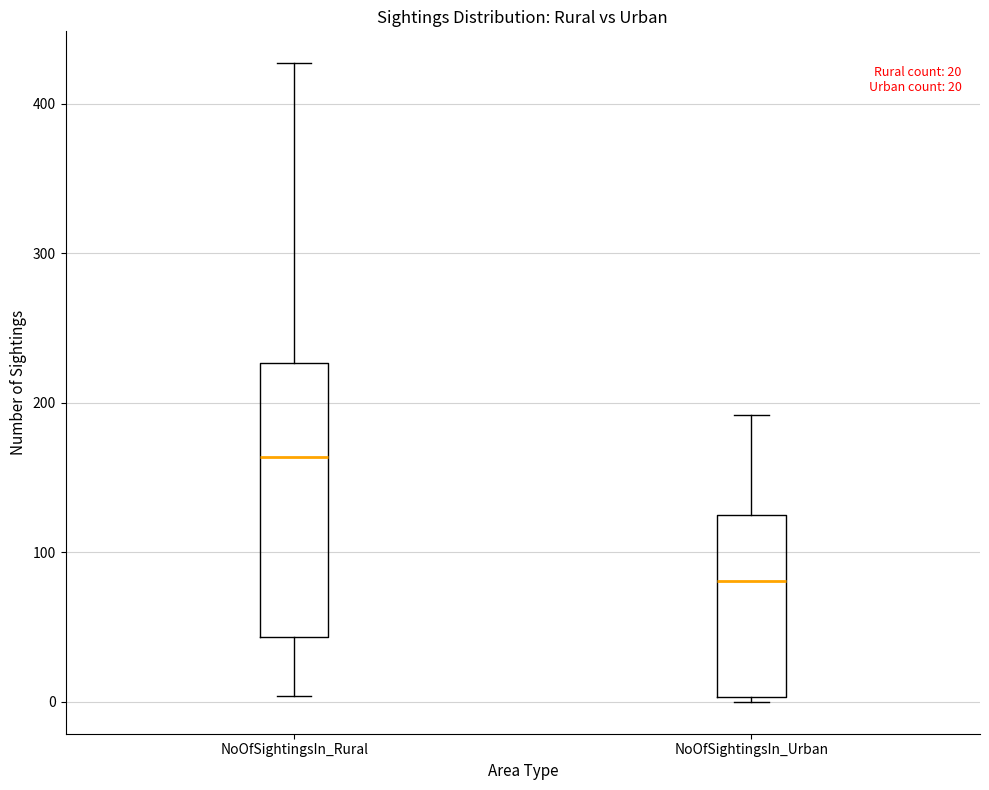

Which box's median line is the lowest?

NoOfSightingsIn_Urban